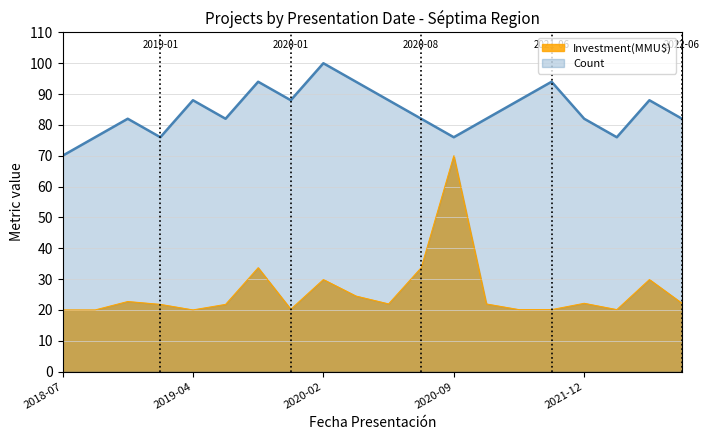

What is the label of the 16th point from the left?

2021-06